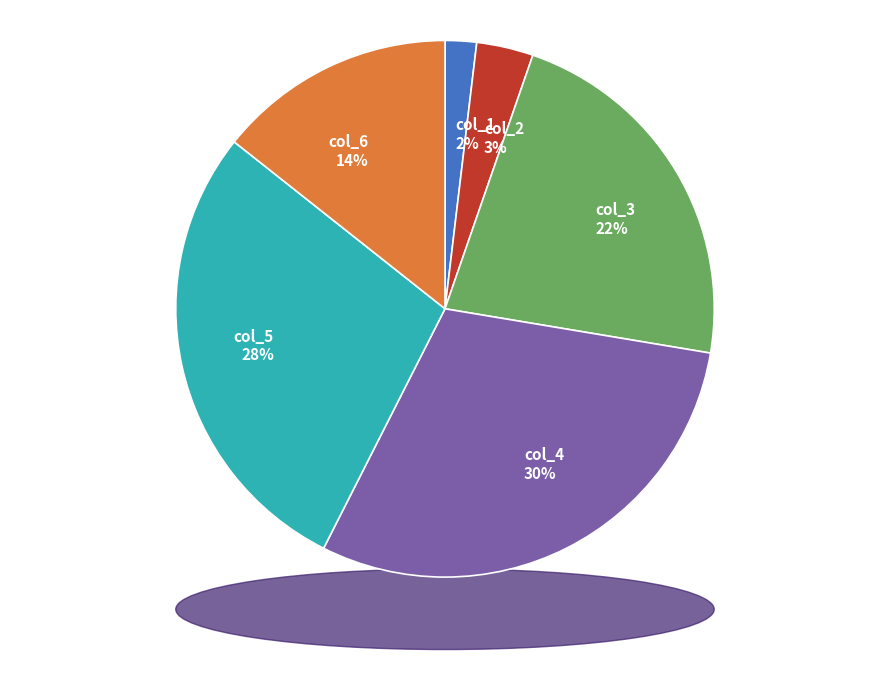

Is there any slice that represents more than half of the pie?

No